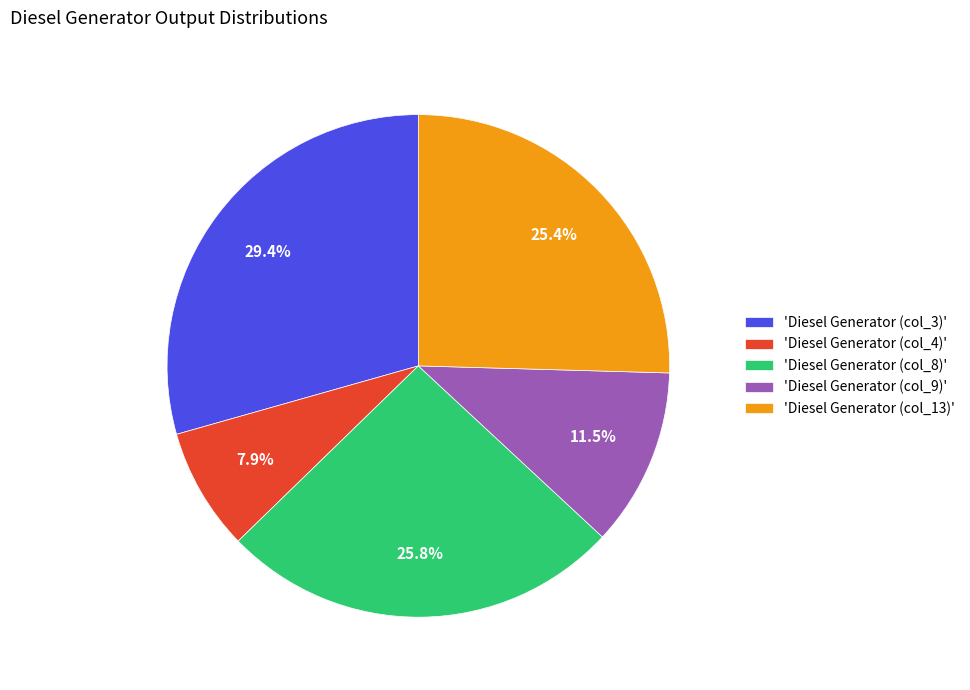

Is there any slice that represents more than half of the pie?

No